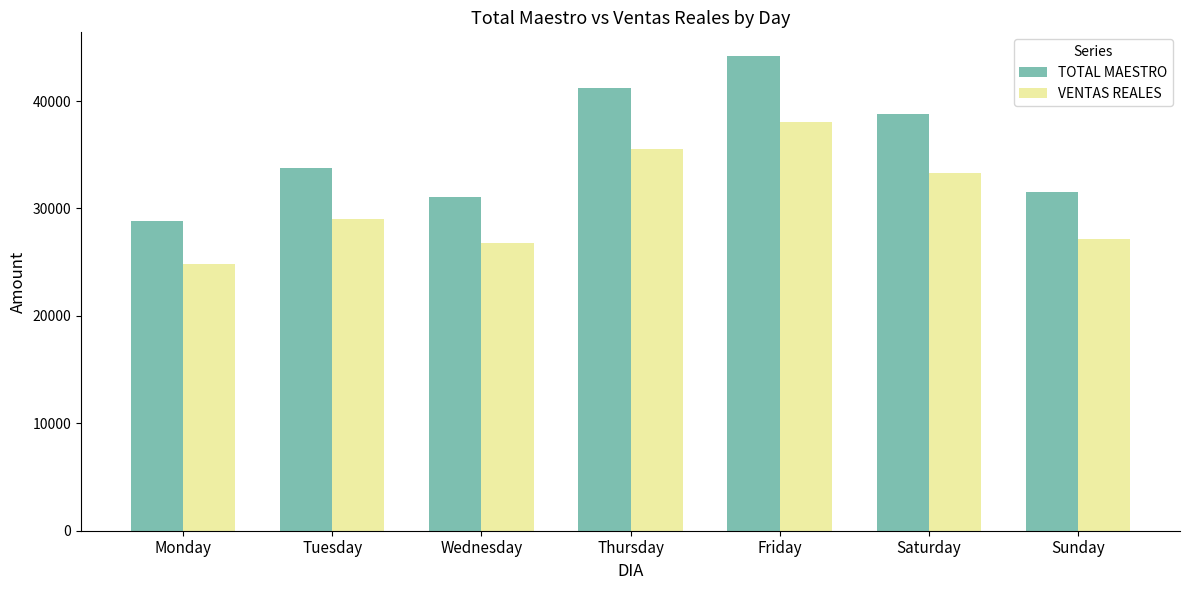

How many bars are there in each group?

2